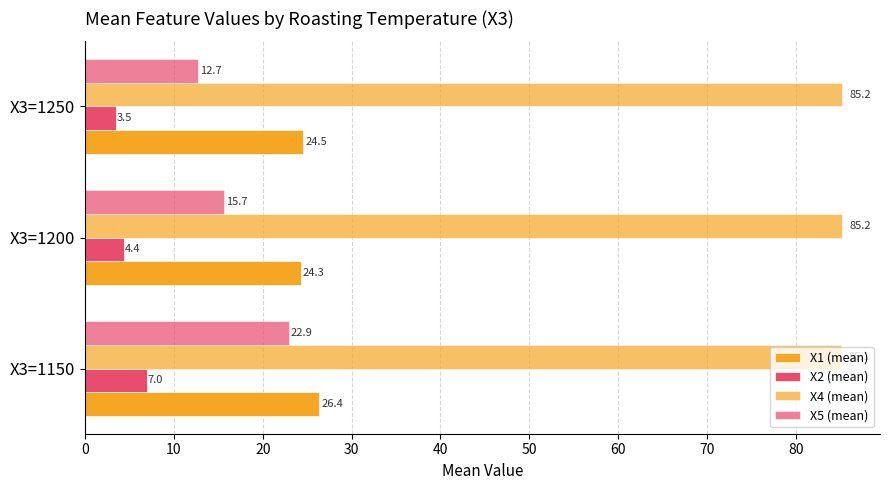

What is the minimum value shown in the chart?

3.5